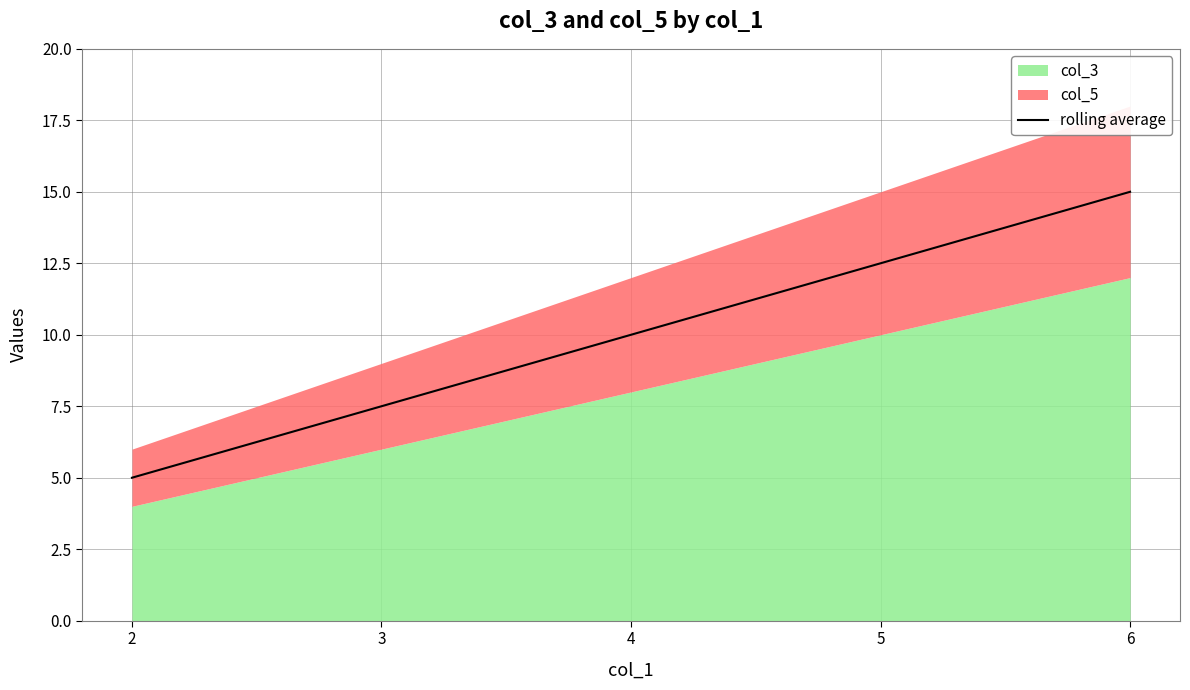

What is the change in value from 4 to 6?

+5.0